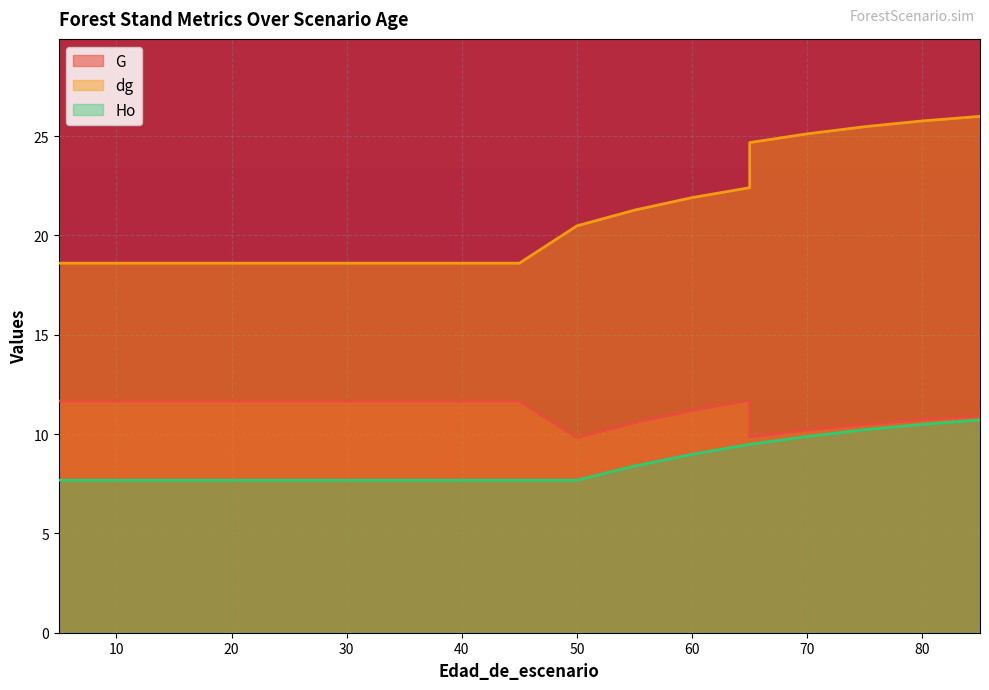

How many lines are shown in the chart?

3